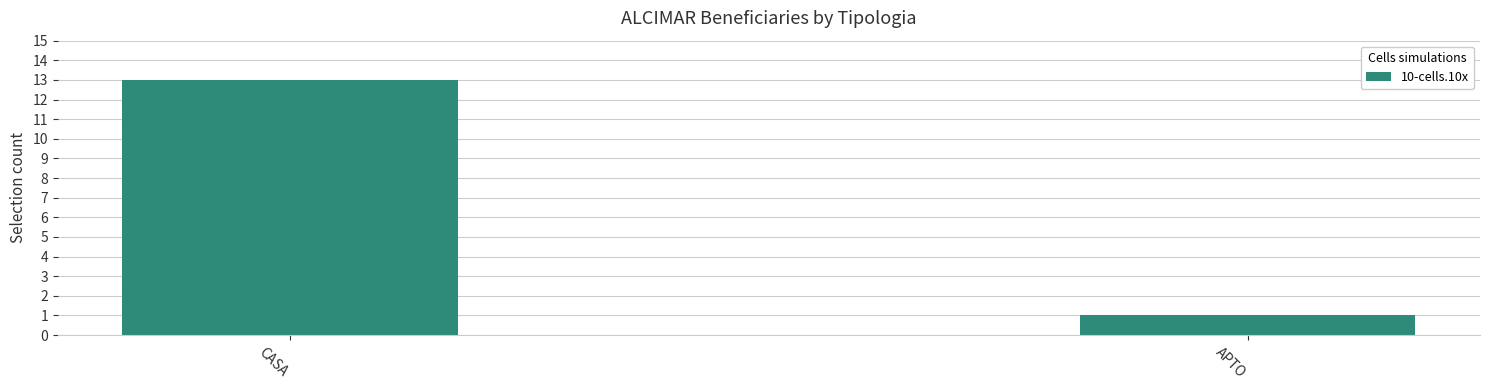

Rank the categories by value from lowest to highest.

APTO, CASA